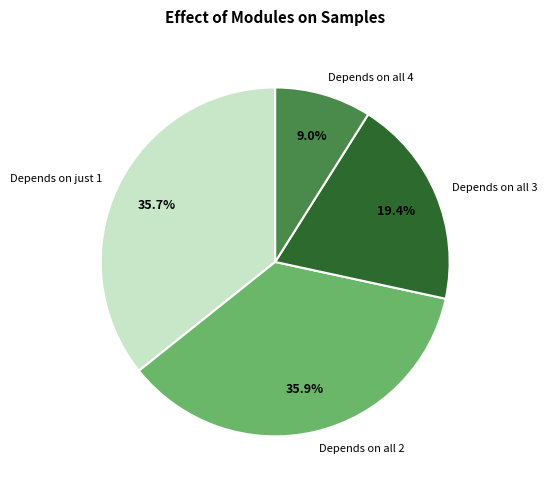

Which category has the smallest portion of the pie?

Depends on all 4